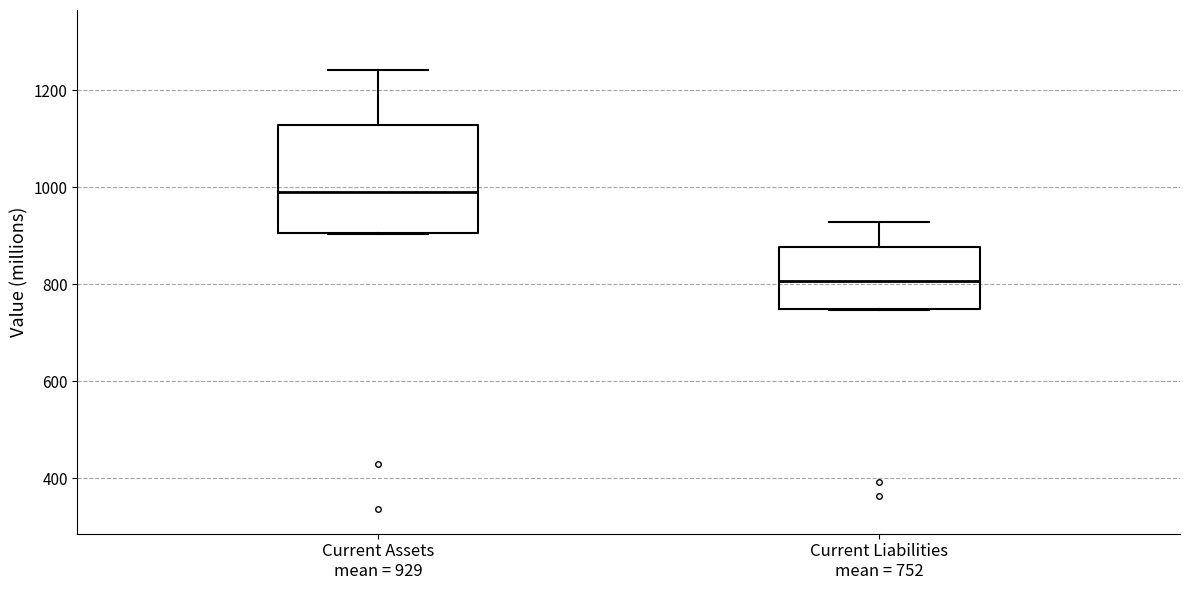

Reading left to right, read every box against the y-axis: the position of its median line, the range the box covers, and the ends of its whiskers. The values are not printed on the chart, so give them approximately, as read against the axis.

Current Assets mean = 929: median 1000, box 900 to 1120, whiskers 900 to 1240
Current Liabilities mean = 752: median 800, box 740 to 880, whiskers 740 to 920